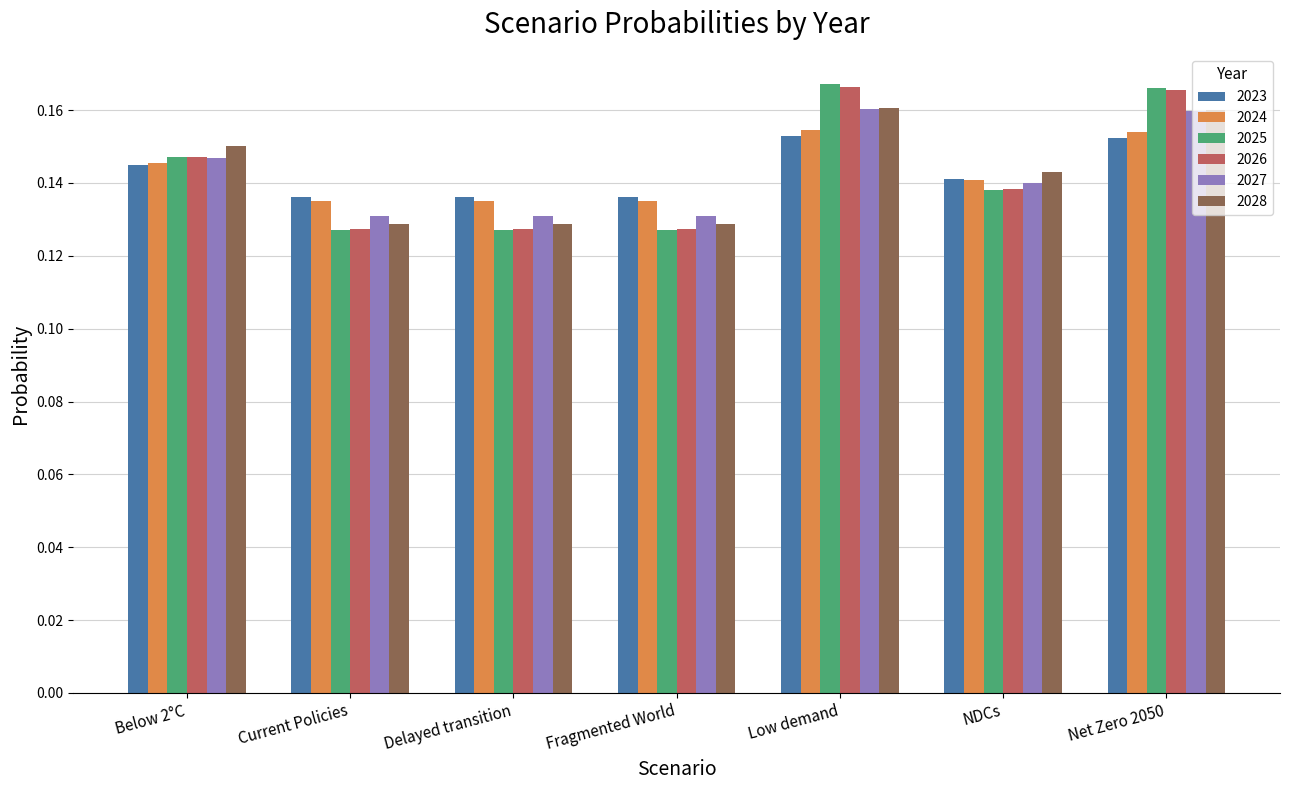

Count the 2024 values in the range 0 to 1.

7